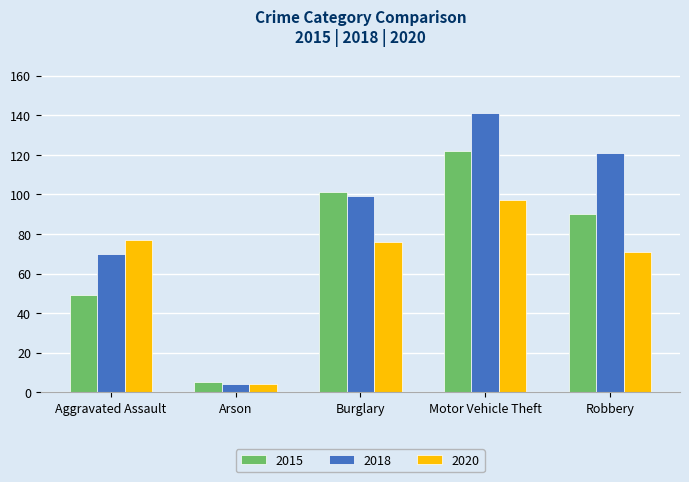

How many data points in 2020 are less than 76?

2